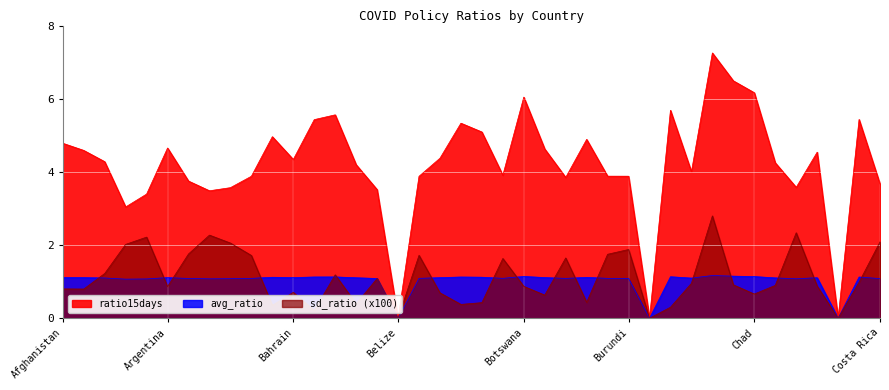

True or false: ratio15days and sd_ratio intersect in this chart.

False